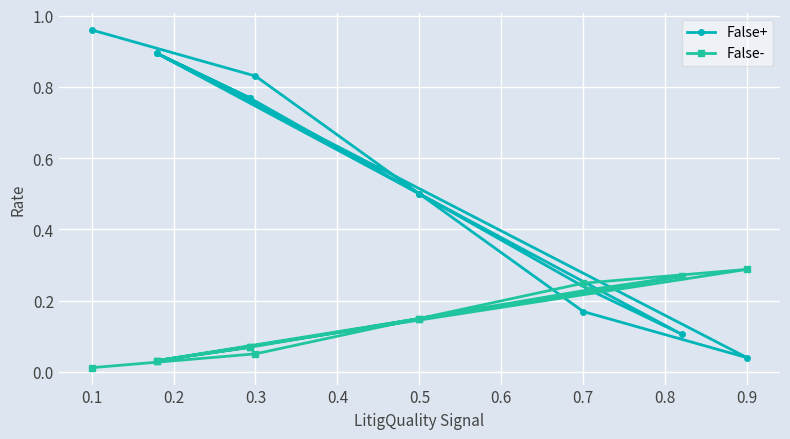

True or false: False- has more than 0 interior local peaks.

True